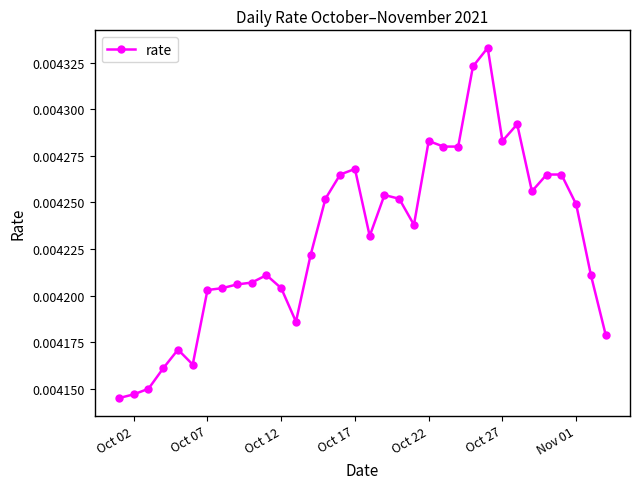

True or false: there are more than 0 points higher than both neighbors.

True